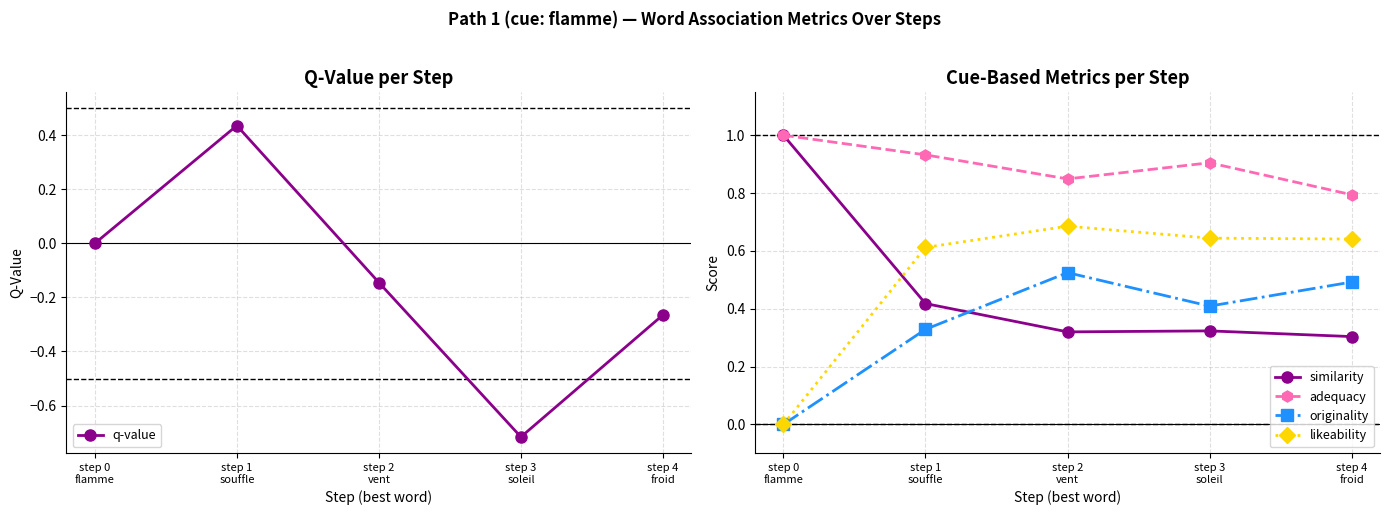

Where is likeability nearest to the value 0?

step 0
flamme